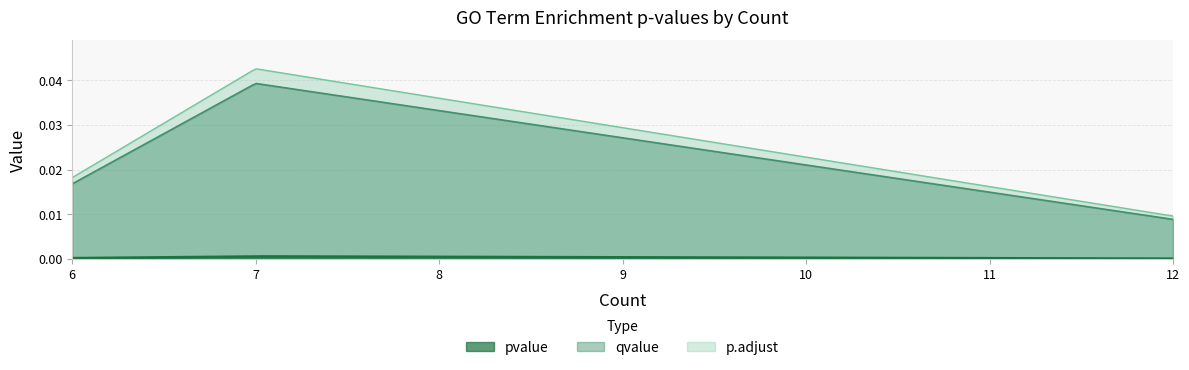

How many lines are shown in the chart?

3